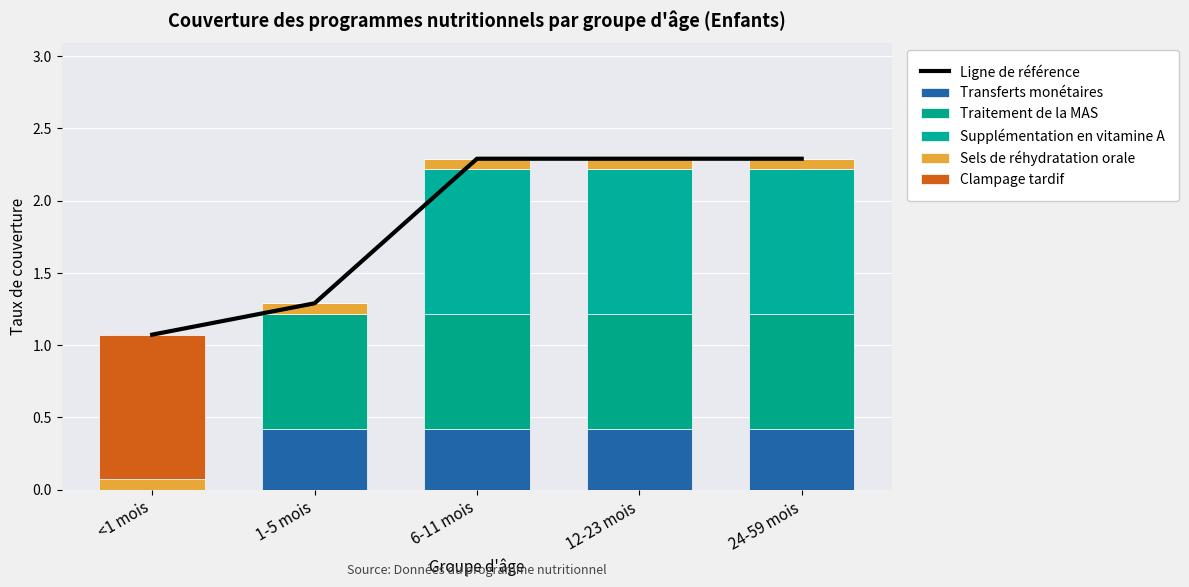

What is the label of the 1st bar from the left?

<1 mois